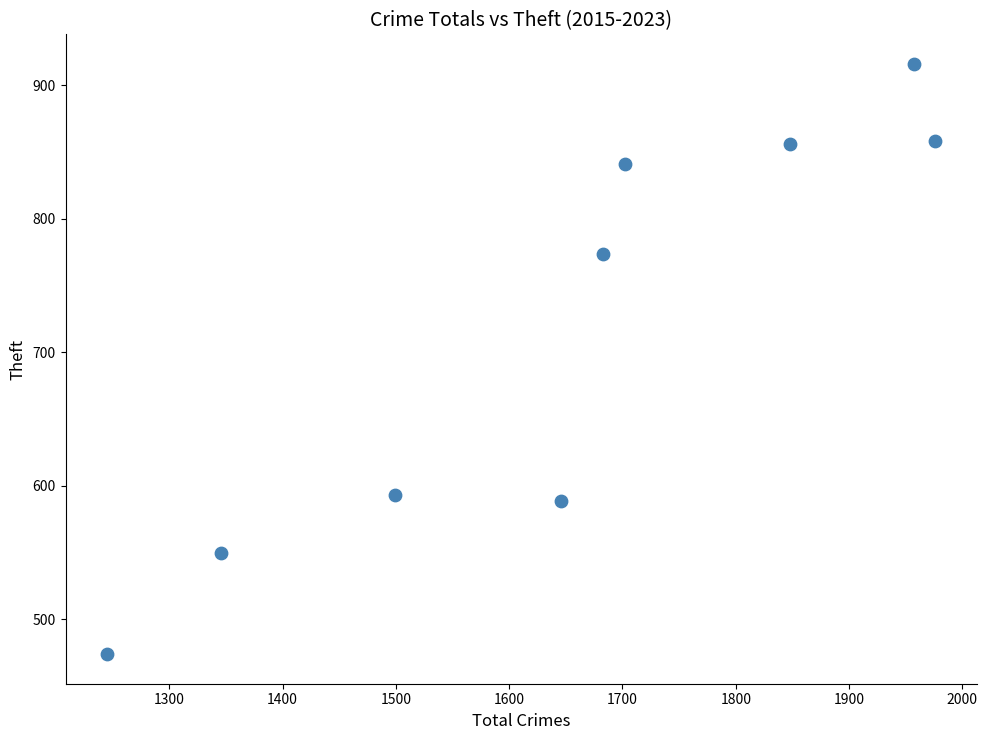

What Y value in the scatter plot is closest to 695?

774